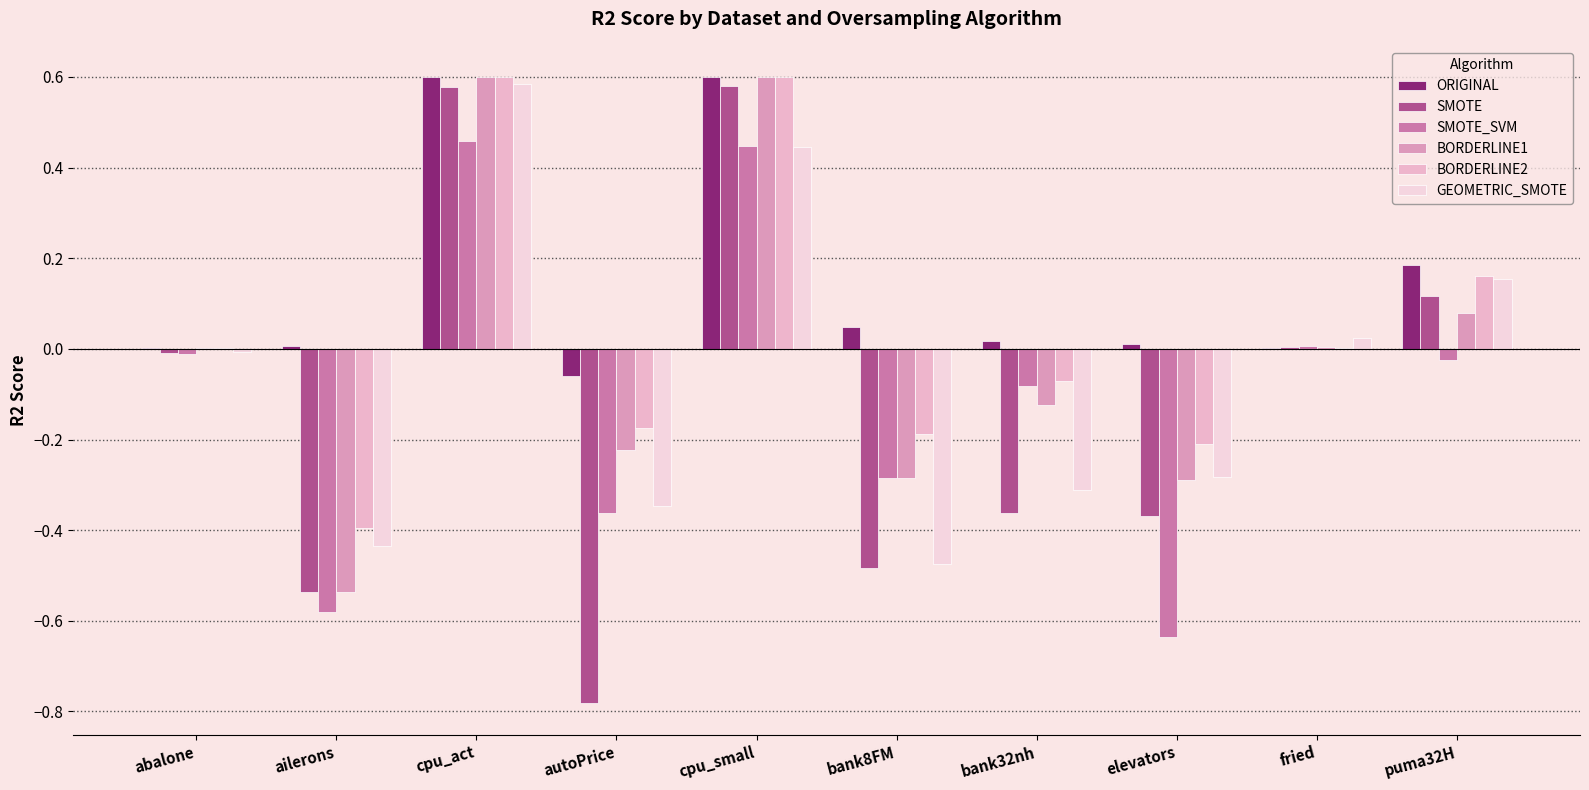

What is the difference between the highest and lowest values at cpu_small?

0.2